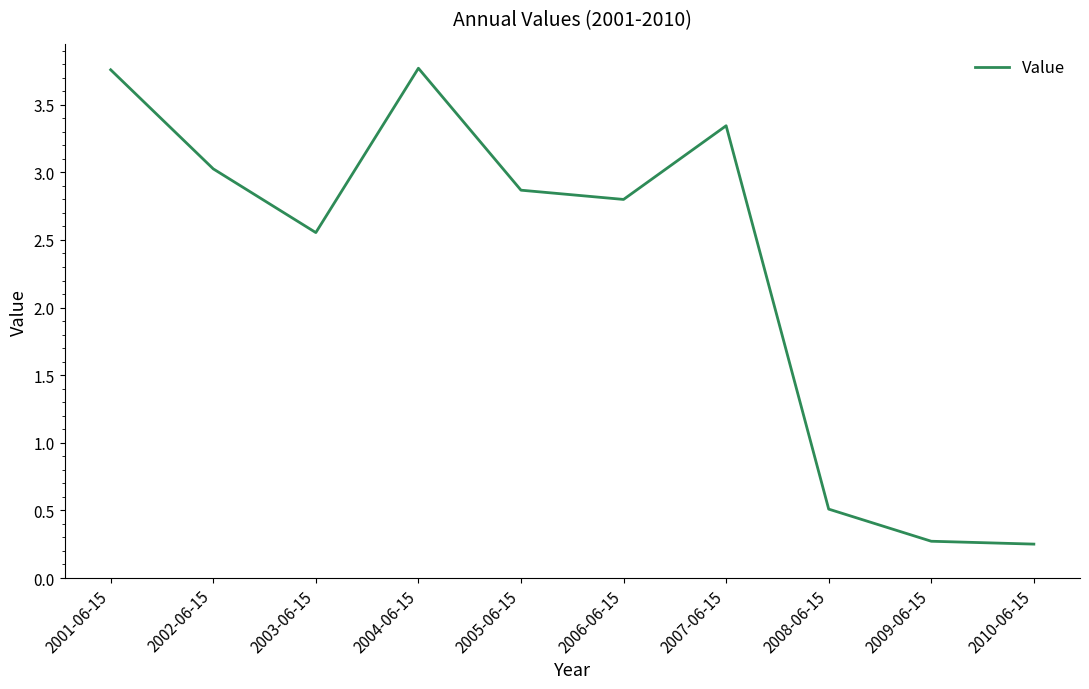

Between 2009-06-15 and 2004-06-15, which is larger?

2004-06-15